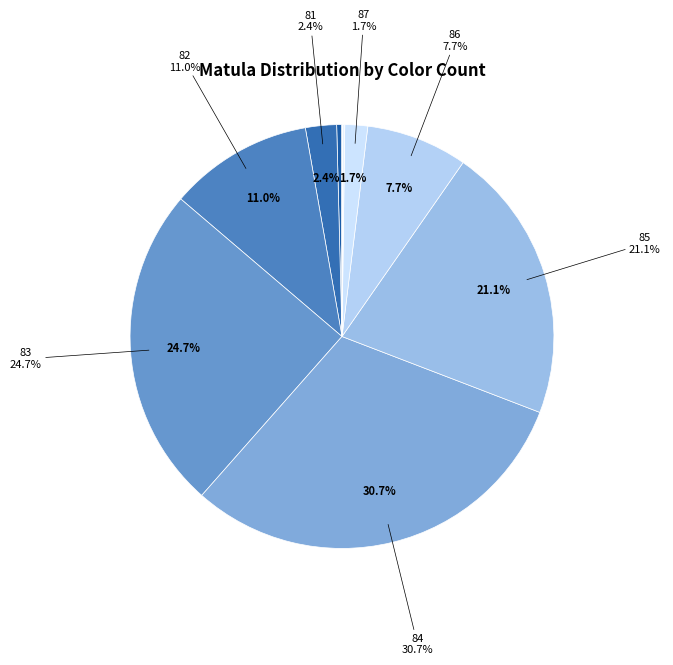

Does any single category account for the majority?

No